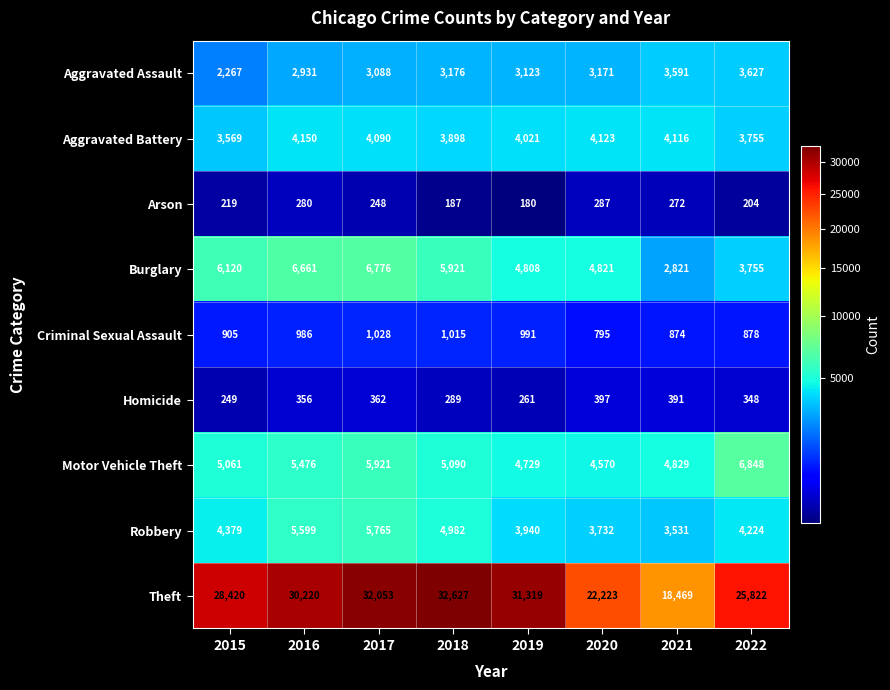

What is the average value of the Theft series?

27644